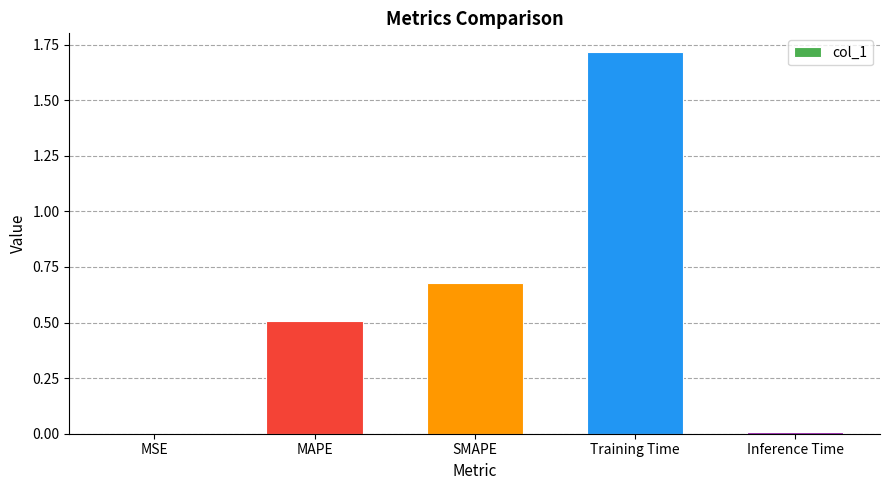

What is the sum of the values at SMAPE and MAPE?

1.2